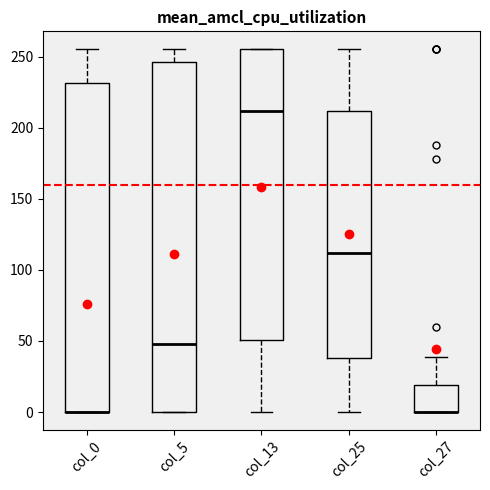

Which box is the tallest, from its lower edge to its upper edge?

col_5